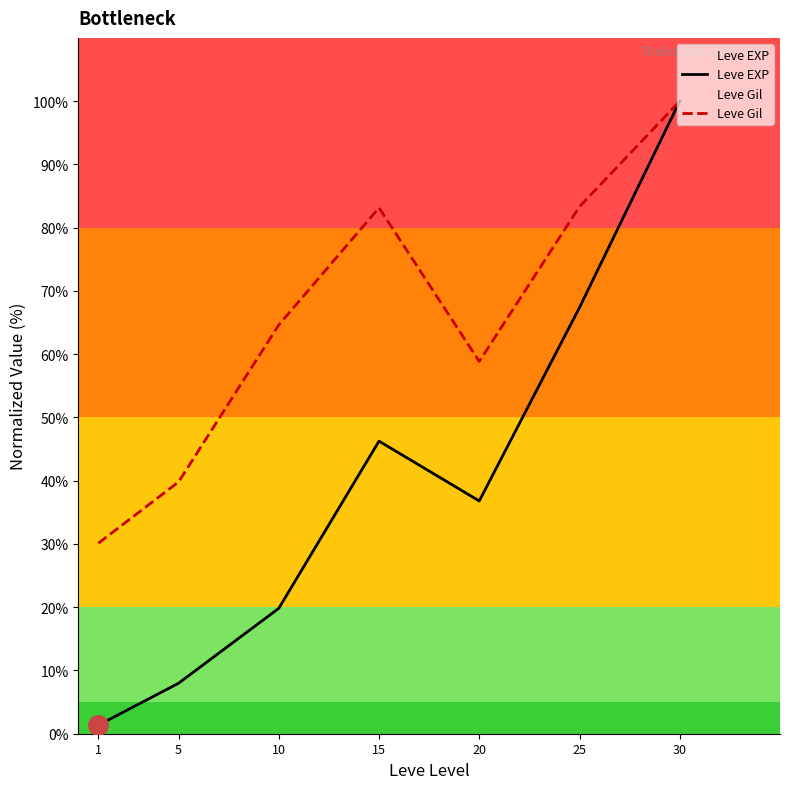

What is the minimum value shown in the chart?

1.4